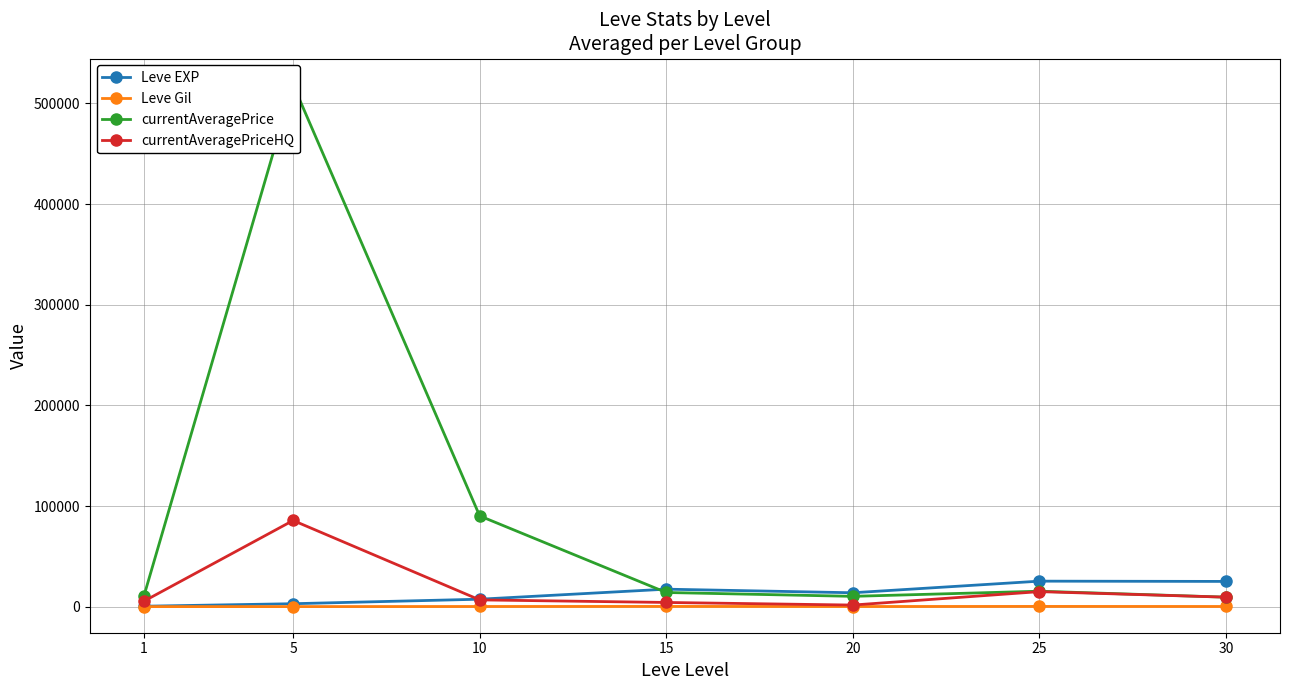

True or false: currentAveragePrice and Leve Gil intersect in this chart.

False